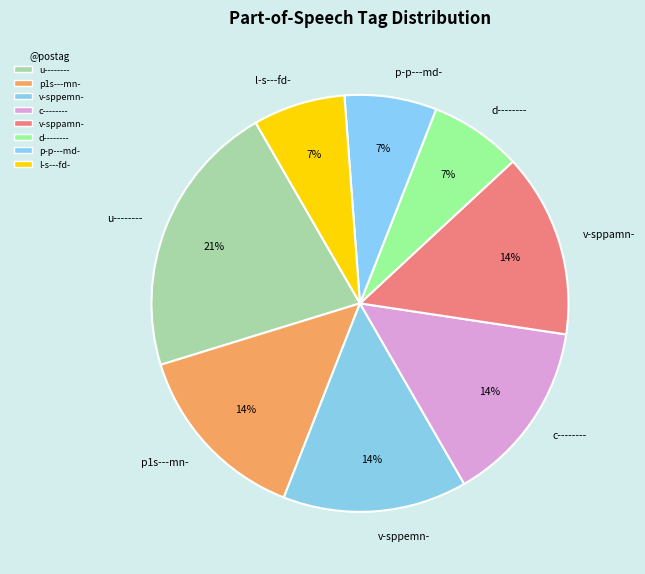

True or false: v-sppemn- accounts for 25% of the total.

False